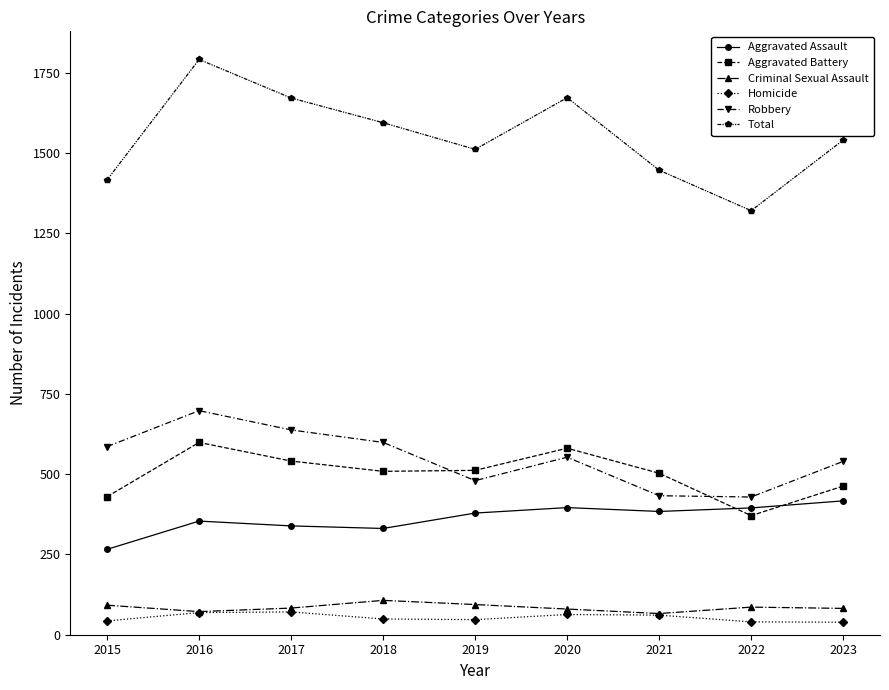

True or false: Criminal Sexual Assault and Aggravated Assault intersect in this chart.

False